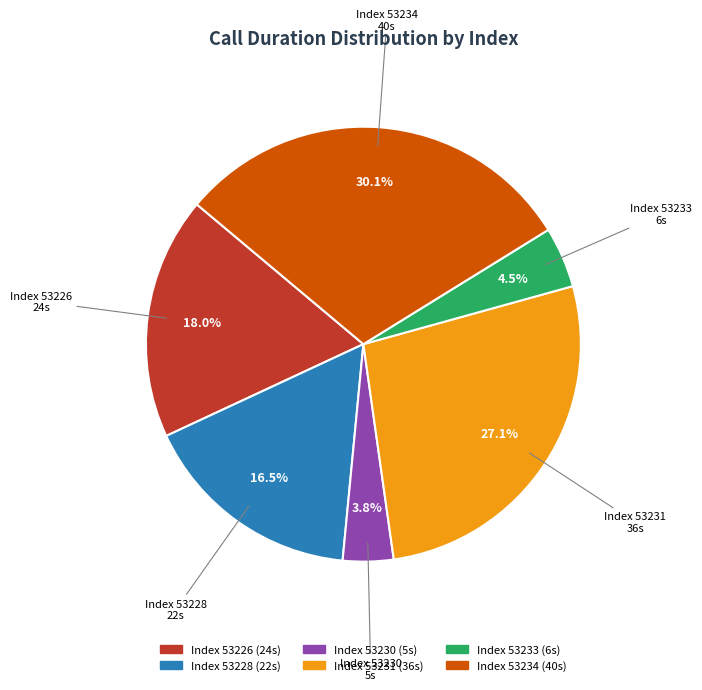

Is there any slice that represents more than half of the pie?

No